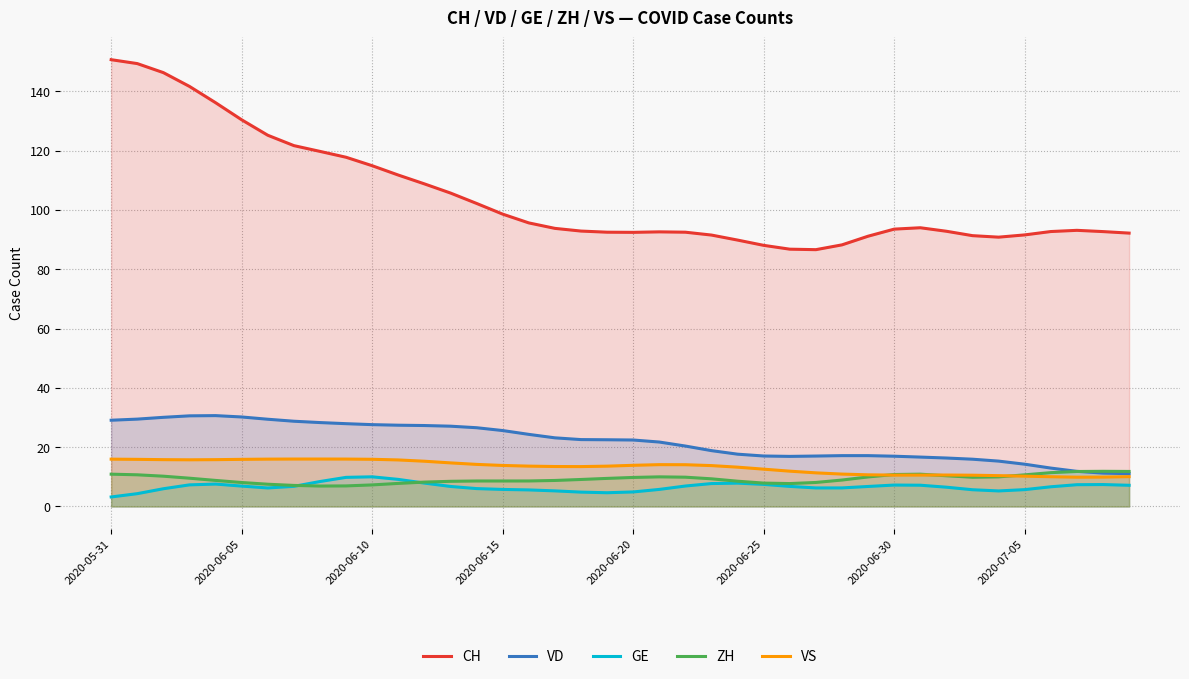

In VS, how many points are higher than both neighbors (excluding endpoints)?

3